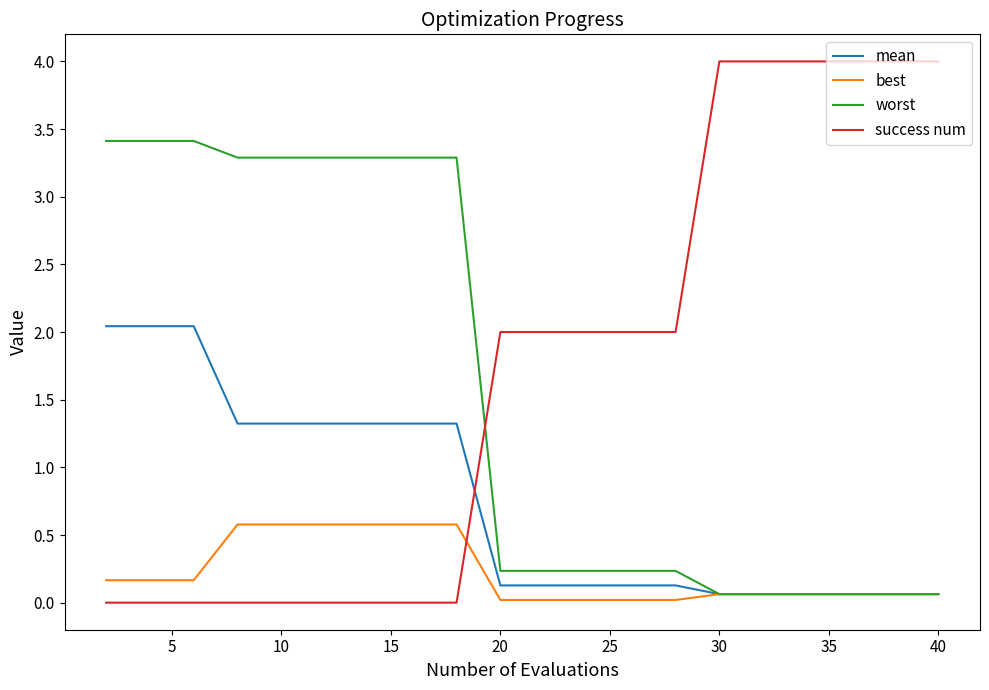

What is the maximum value for worst?

3.4